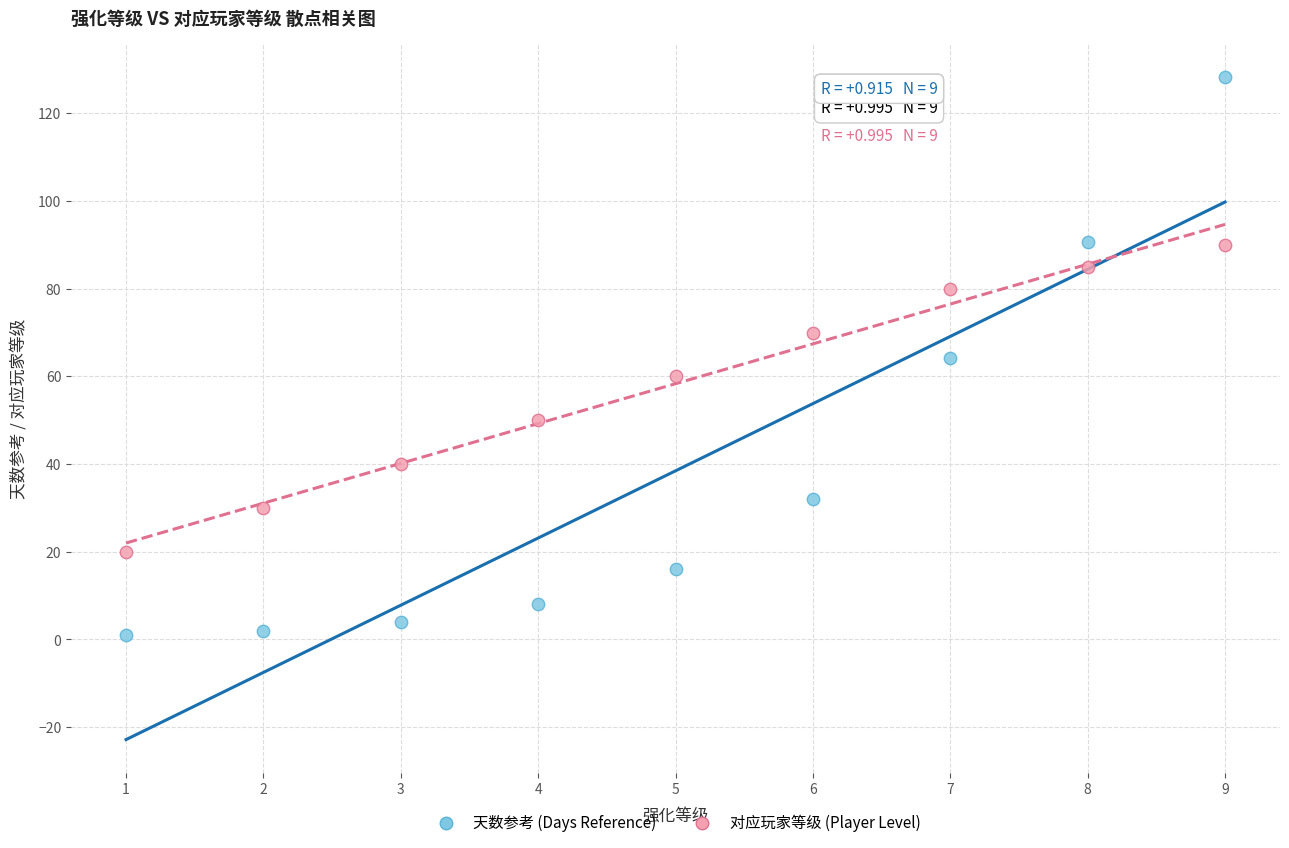

Which series contains the highest Y value?

天数参考 (Days Reference)